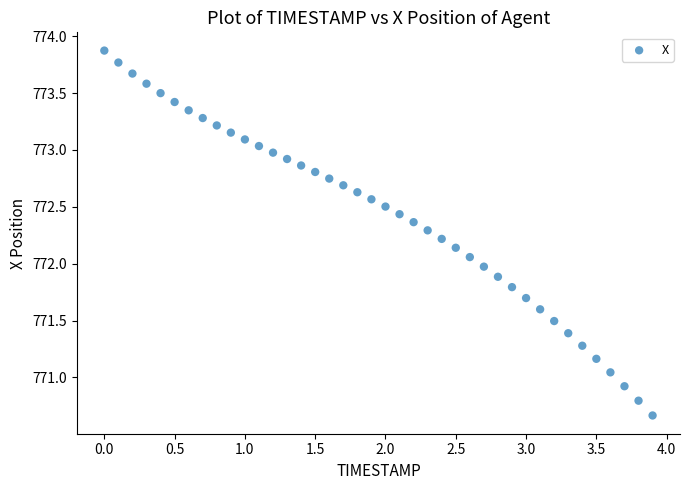

What is the range of Y values (max minus min)?

3.2